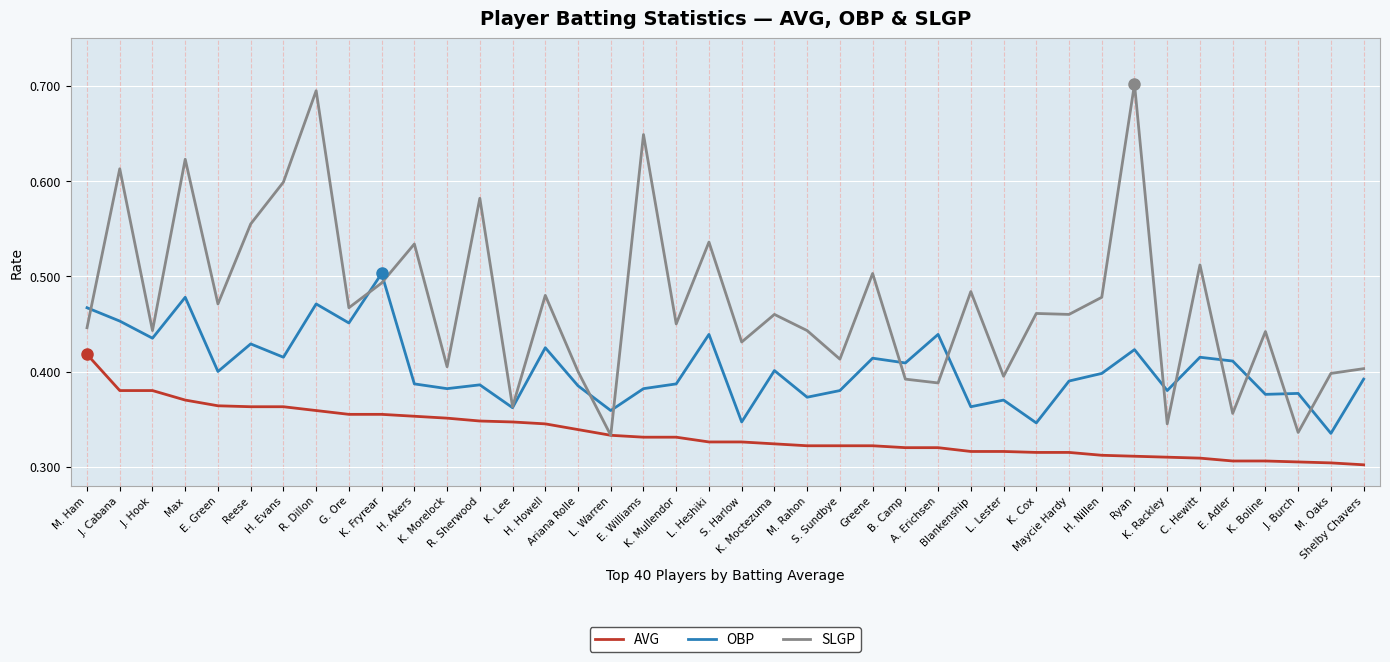

Which series has the largest range (max minus min)?

SLGP